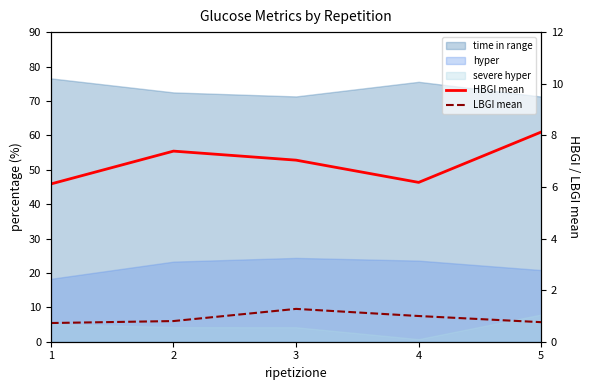

True or false: HBGI mean has more than 0 interior local peaks.

True